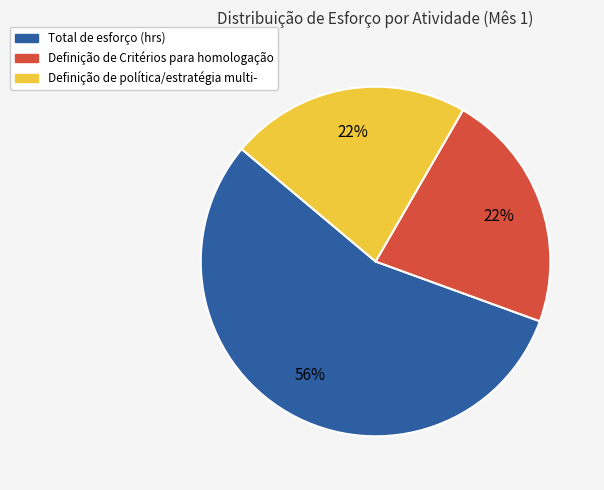

To the nearest percent, what portion does Total de esforço (hrs) represent?

56%